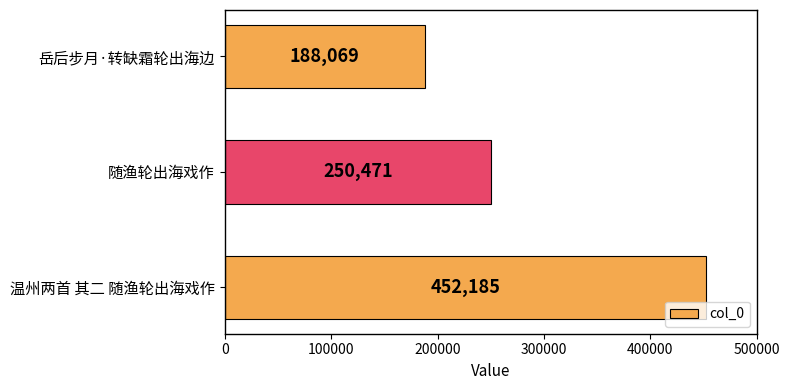

Rank the categories by value from lowest to highest.

岳后步月·转缺霜轮出海边, 随渔轮出海戏作, 温州两首 其二 随渔轮出海戏作